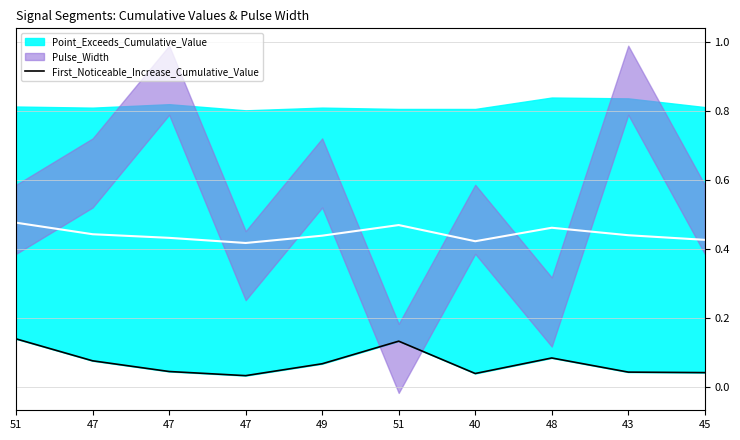

What is the label of the 2nd point from the left?

47